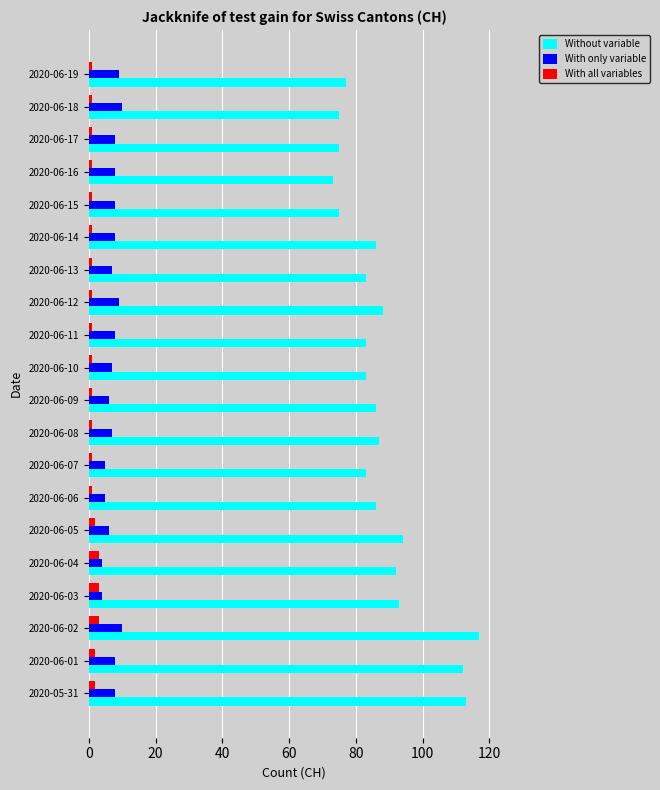

How many data points does each series have?

20